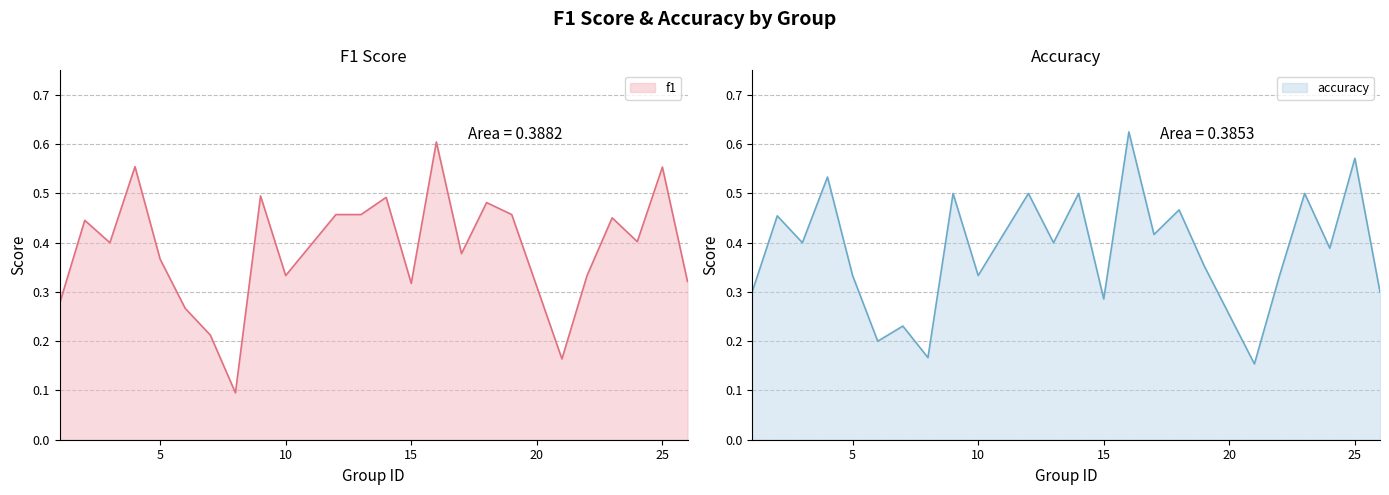

The f1 series shows 0.5 at 23. True or false?

True